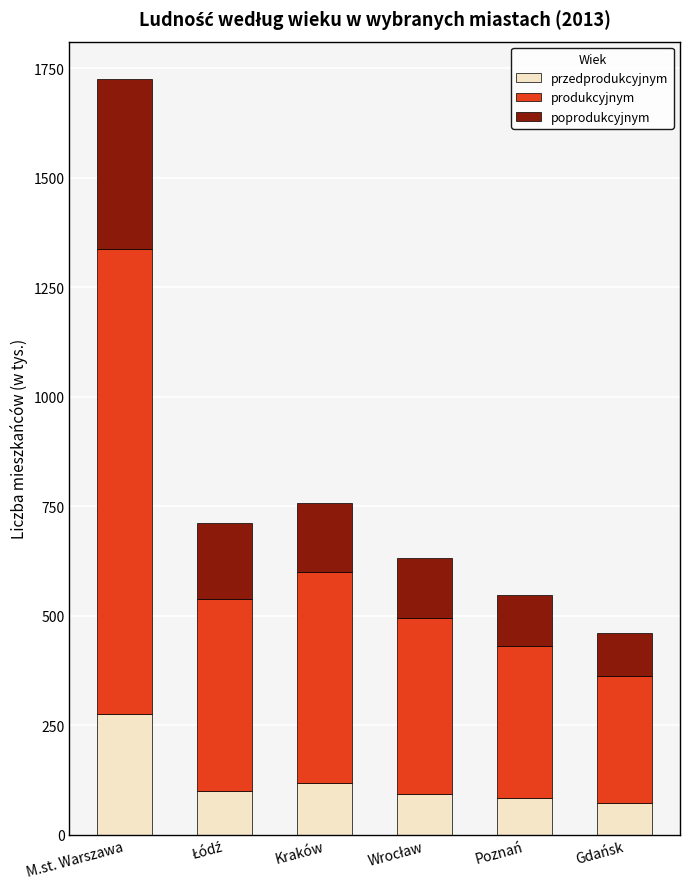

At which category is the sum across all series the highest?

M.st. Warszawa